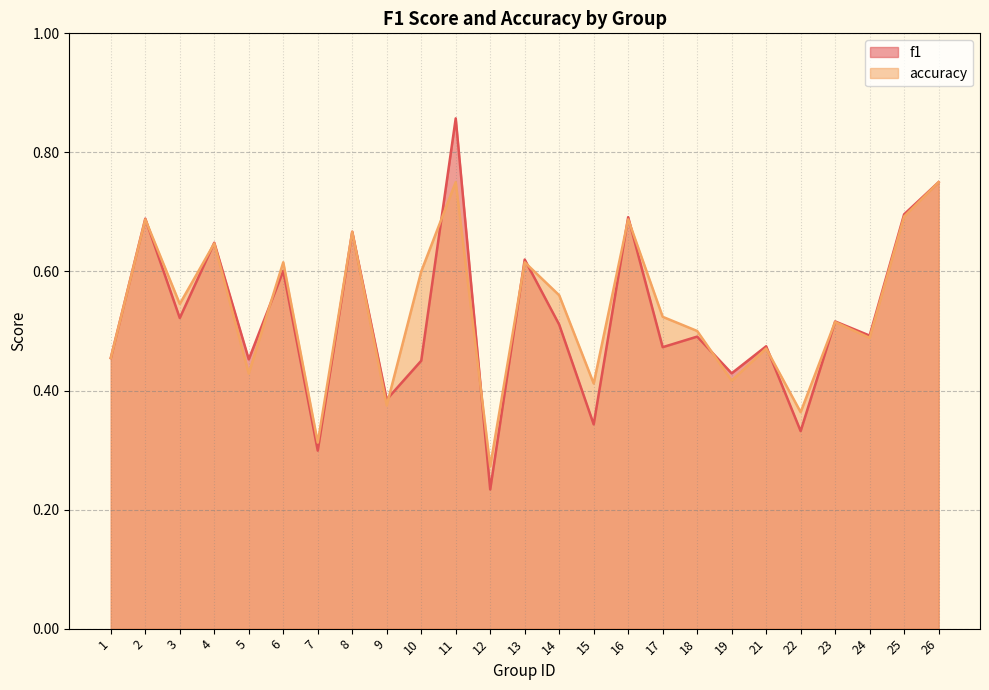

Reading left to right, extract all data points from this chart.

f1: 1=0.5	2=0.7	3=0.5	4=0.6	5=0.5	6=0.6	7=0.3	8=0.7	9=0.4	10=0.5	11=0.9	12=0.2	13=0.6	14=0.5	15=0.3	16=0.7	17=0.5	18=0.5	19=0.4	21=0.5	22=0.3	23=0.5	24=0.5	25=0.7	26=0.8
accuracy: 1=0.5	2=0.7	3=0.5	4=0.6	5=0.4	6=0.6	7=0.3	8=0.7	9=0.4	10=0.6	11=0.8	12=0.3	13=0.6	14=0.6	15=0.4	16=0.7	17=0.5	18=0.5	19=0.4	21=0.5	22=0.4	23=0.5	24=0.5	25=0.7	26=0.8